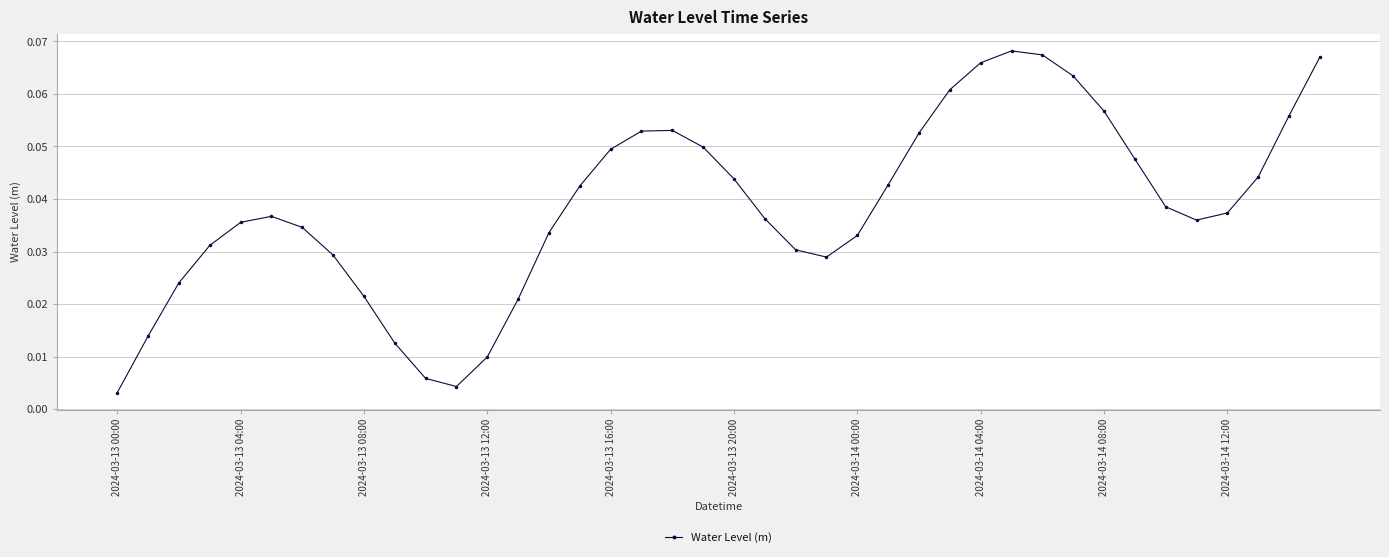

How many points are lower than both their immediate neighbors (excluding endpoints)?

3